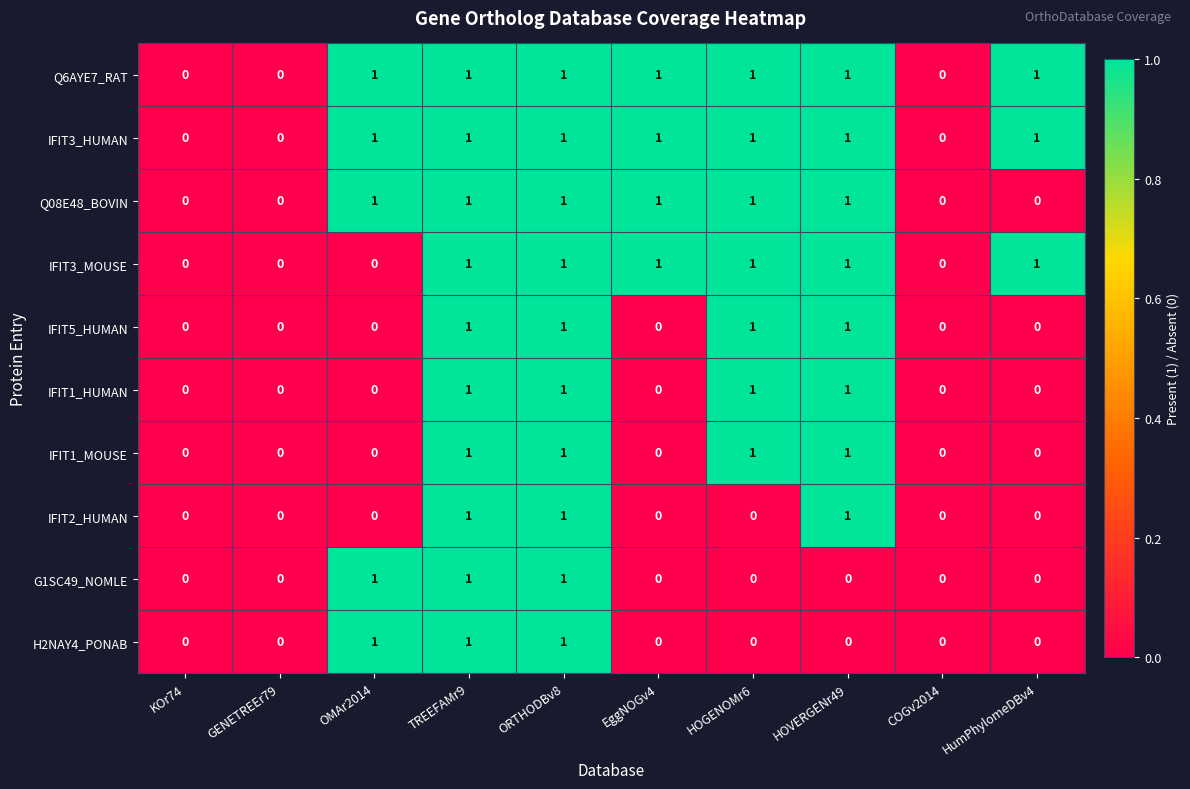

The value of IFIT3_HUMAN at COGv2014 is 0. True or false?

True